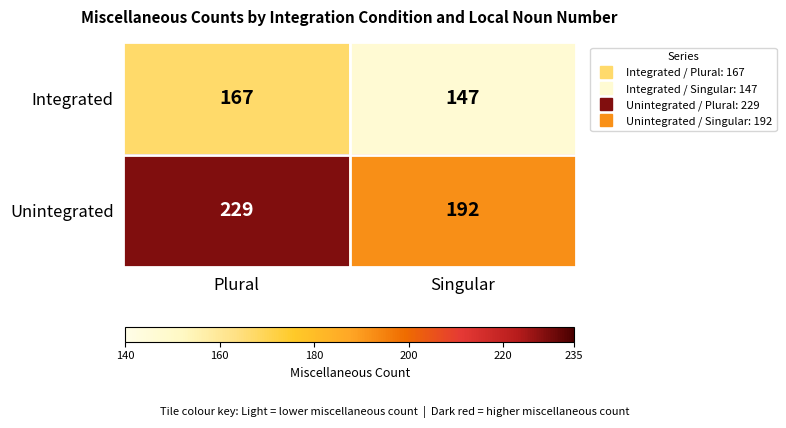

Reading left to right, extract all data points from this chart.

Integrated: 167	147
Unintegrated: 229	192